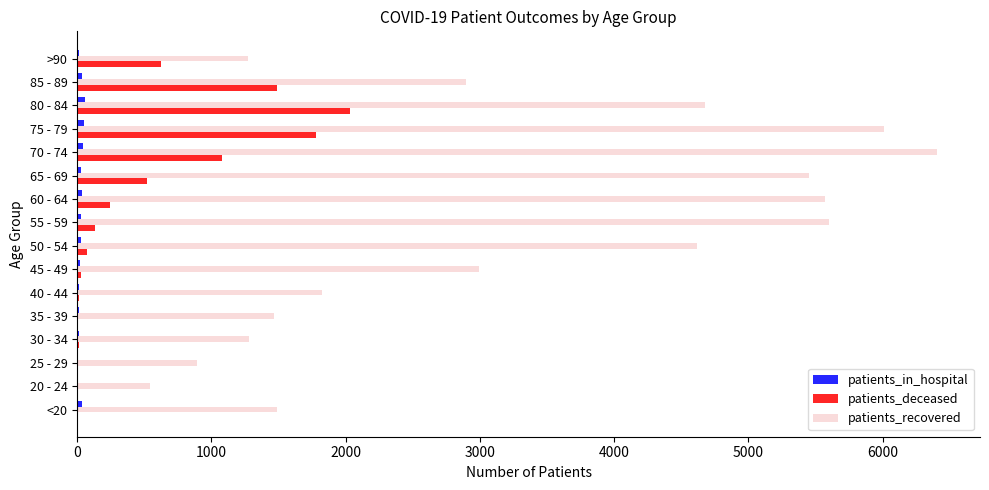

Which series has the largest total across all categories?

patients_recovered